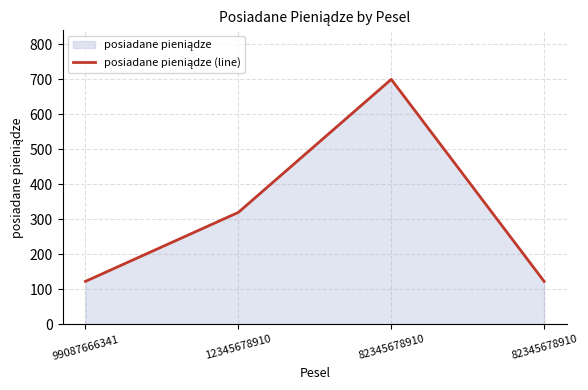

Is it true that the value at 12345678910 is 112?

False